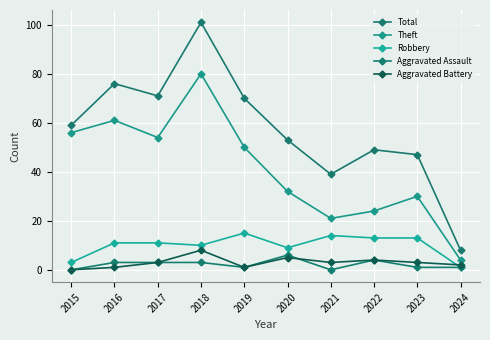

True or false: Robbery and Aggravated Assault intersect in this chart.

False